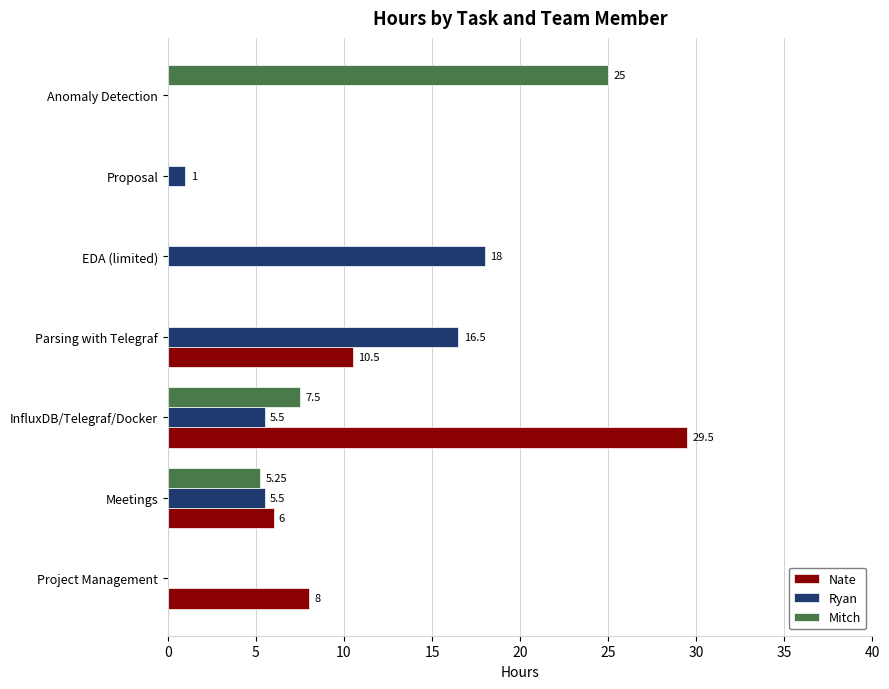

Which series changed the most between Meetings and Anomaly Detection?

Mitch